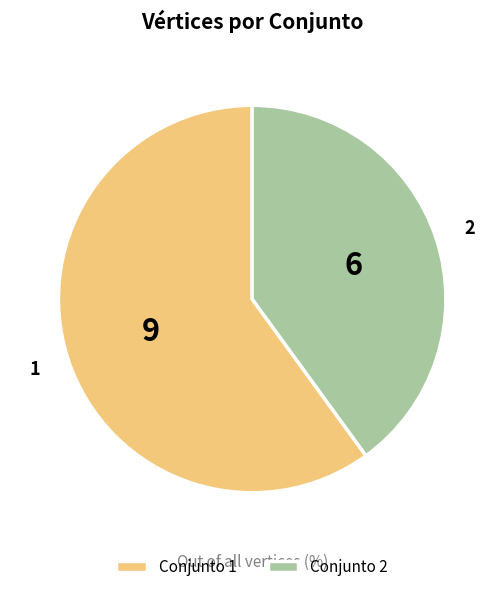

Which category accounts for the majority?

Conjunto 1